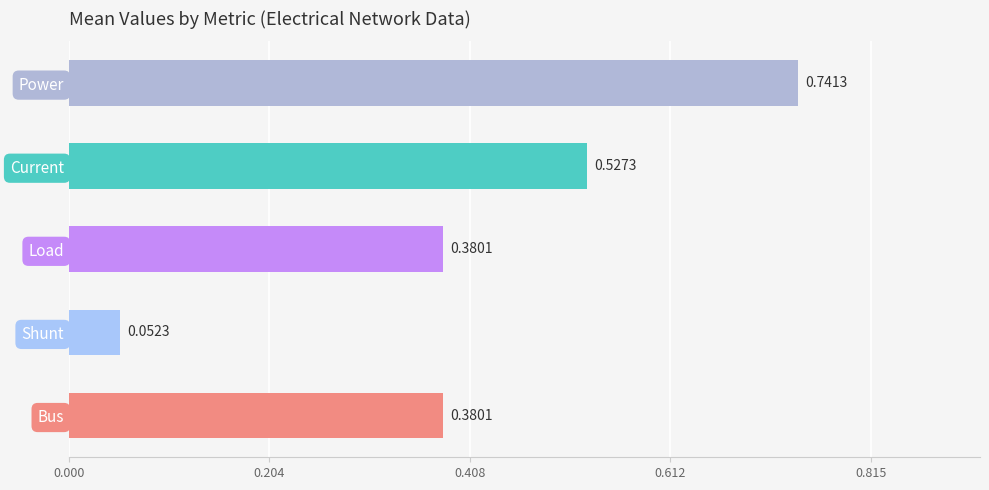

At which label is the value closest to 0?

Shunt